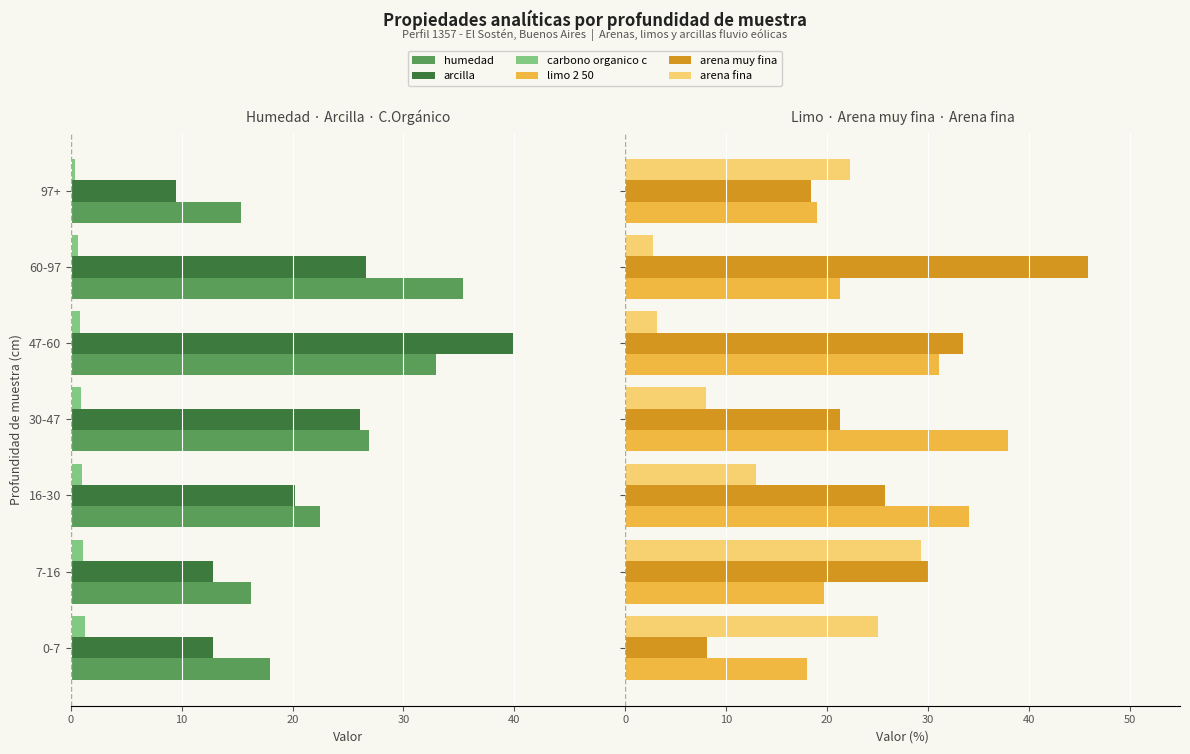

What is the maximum value shown in the chart?

45.8